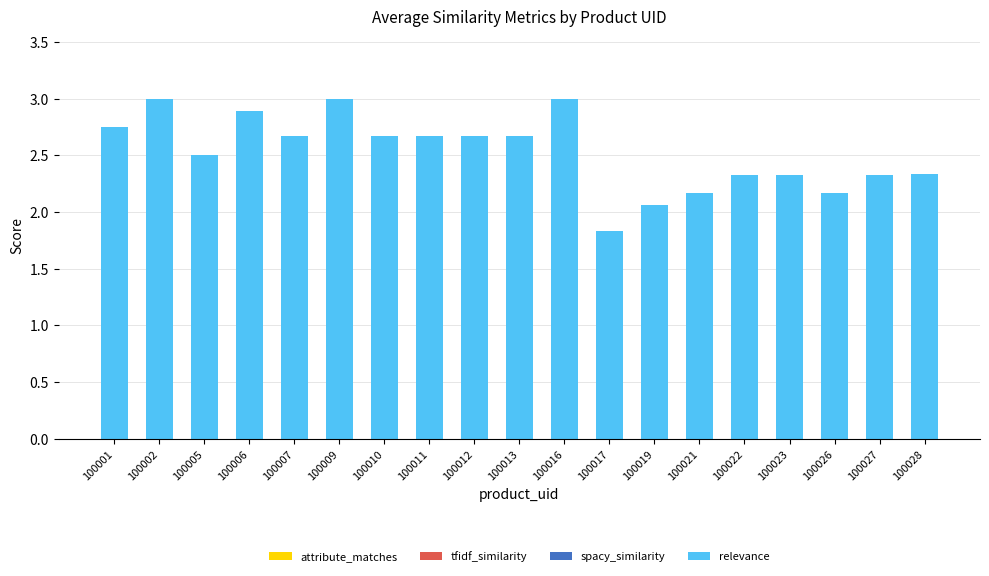

What is the difference between the values at 100019 and 100012?

0.6